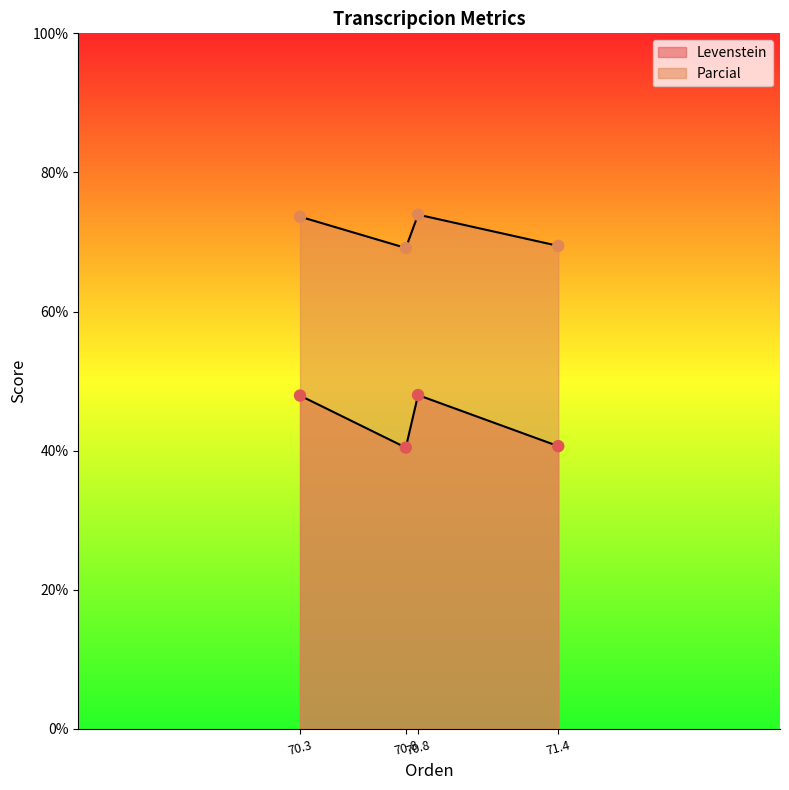

Which series has the largest Y range (max minus min)?

Levenstein